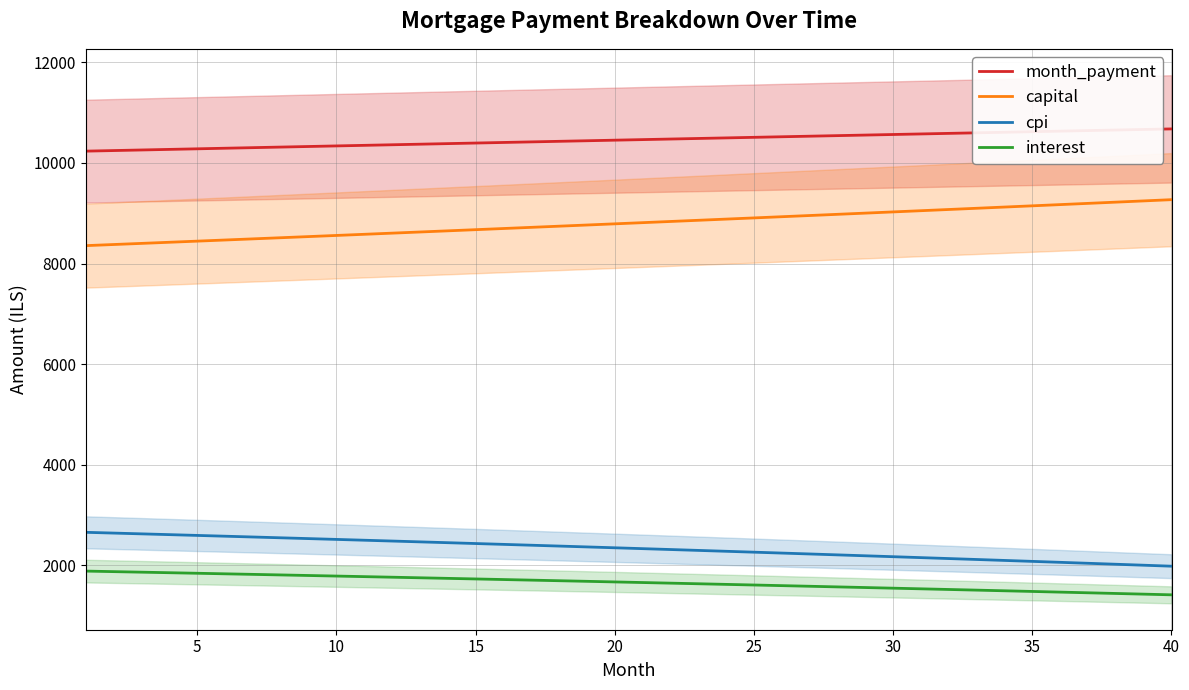

How many lines are shown in the chart?

4